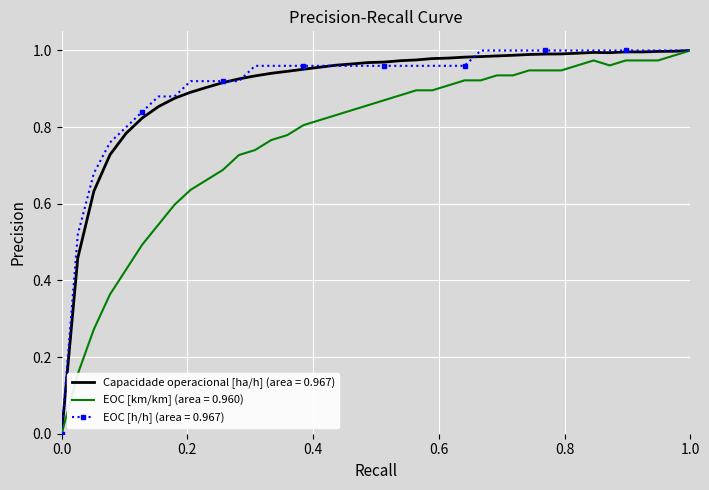

Reading left to right, extract all data points from this chart.

Capacidade operacional [ha/h] (area = 0.967): 0.0	0.5	0.6	0.7	0.8	0.8	0.9	0.9	0.9	0.9	0.9	0.9	0.9	0.9	0.9	1.0	1.0	1.0	1.0	1.0	1.0	1.0	1.0	1.0	1.0	1.0	1.0	1.0	1.0	1.0	1.0	1.0	1.0	1.0	1.0	1.0	1.0	1.0	1.0	1.0
EOC [km/km] (area = 0.960): 0.0	0.2	0.3	0.4	0.4	0.5	0.5	0.6	0.6	0.7	0.7	0.7	0.7	0.8	0.8	0.8	0.8	0.8	0.8	0.9	0.9	0.9	0.9	0.9	0.9	0.9	0.9	0.9	0.9	0.9	0.9	0.9	1.0	1.0	1.0	1.0	1.0	1.0	1.0	1.0
EOC [h/h] (area = 0.967): 0.0	0.5	0.7	0.8	0.8	0.8	0.9	0.9	0.9	0.9	0.9	0.9	1.0	1.0	1.0	1.0	1.0	1.0	1.0	1.0	1.0	1.0	1.0	1.0	1.0	1.0	1.0	1.0	1.0	1.0	1.0	1.0	1.0	1.0	1.0	1.0	1.0	1.0	1.0	1.0